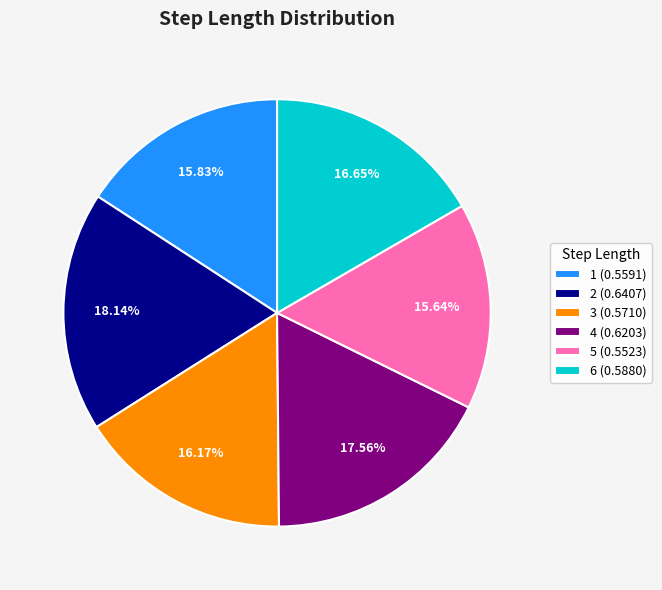

Is there a majority slice in this chart?

No